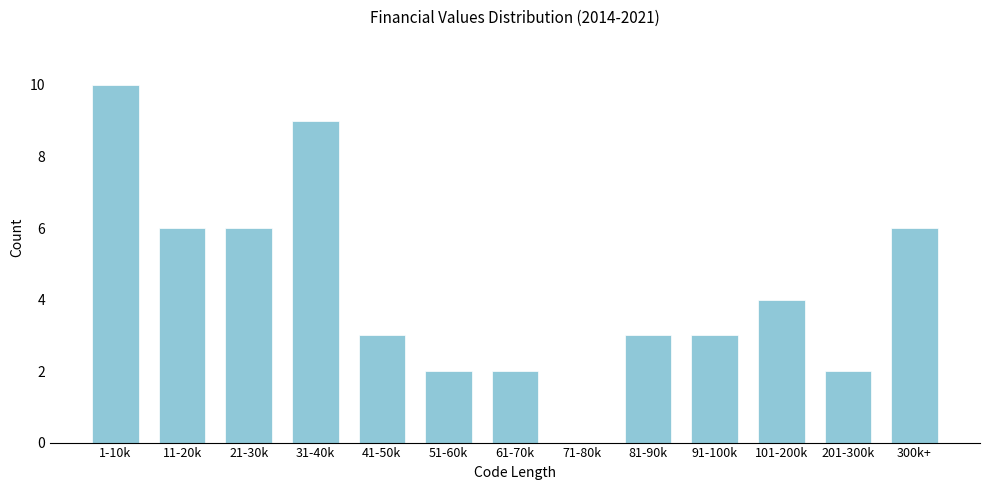

Reading left to right, list all the values displayed in this chart.

1-10k=10	11-20k=6	21-30k=6	31-40k=9	41-50k=3	51-60k=2	61-70k=2	71-80k=0	81-90k=3	91-100k=3	101-200k=4	201-300k=2	300k+=6